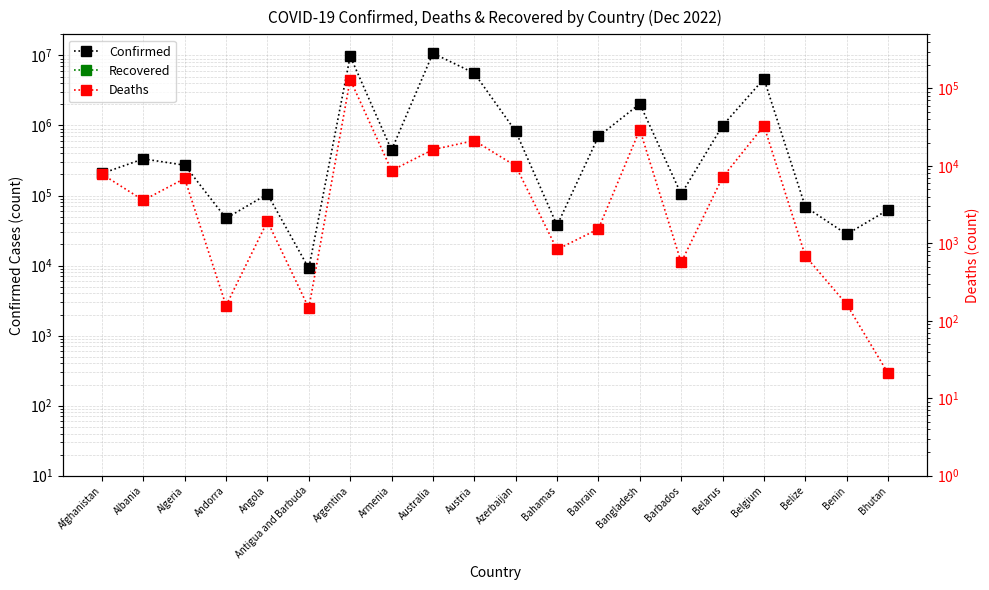

How many values in the Deaths series are below 6881?

10